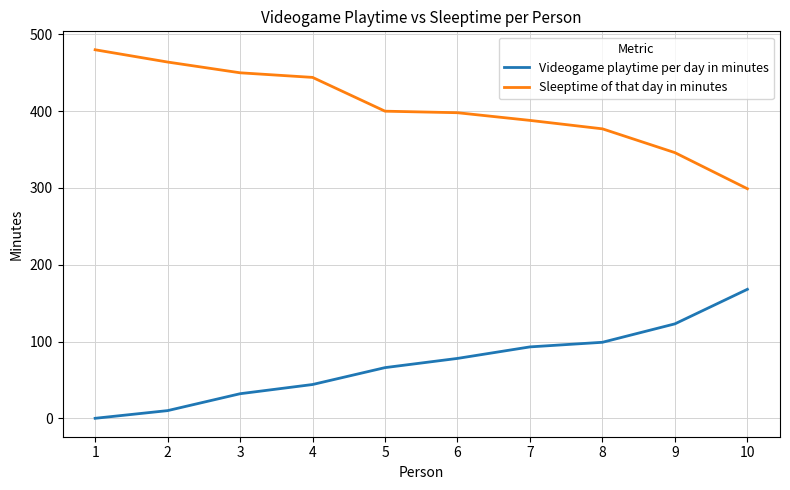

Rank the series at 3 from lowest to highest value.

Videogame playtime per day in minutes, Sleeptime of that day in minutes